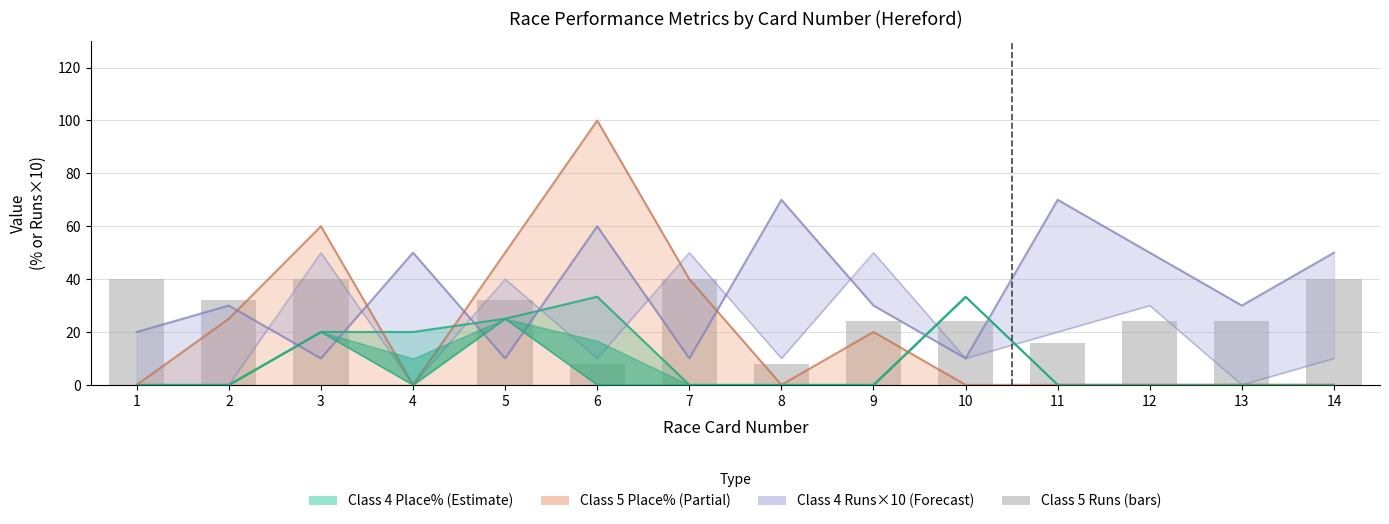

Reading left to right, what are all the values shown in this chart?

1=40	2=32	3=40	4=0	5=32	6=8	7=40	8=8	9=24	10=24	11=16	12=24	13=24	14=40